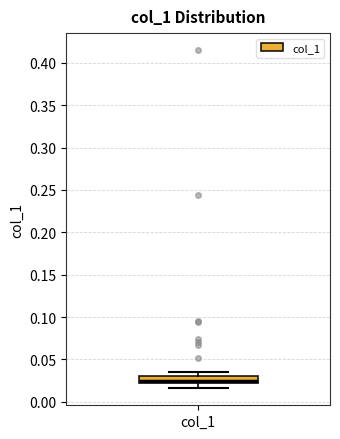

Transcribe this box plot: give where the median line is, the range the box spans, and where the two whiskers end, as read against the y-axis. The values are not printed on the chart, so give them approximately, as read against the axis.

median 0.025, box 0.020 to 0.030, whiskers 0.015 to 0.035